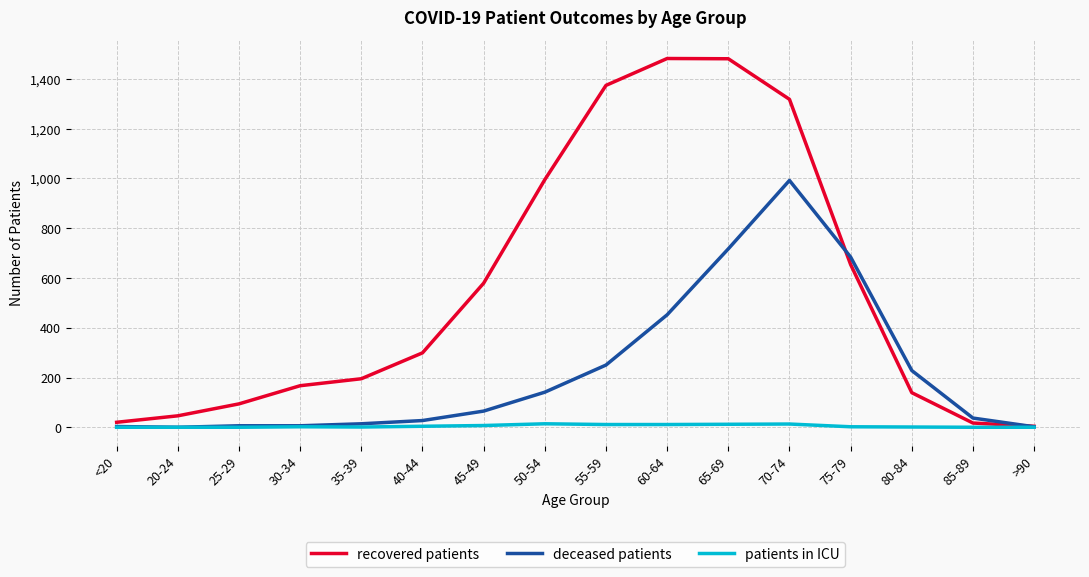

Rank the series at 40-44 from lowest to highest value.

patients in ICU, deceased patients, recovered patients